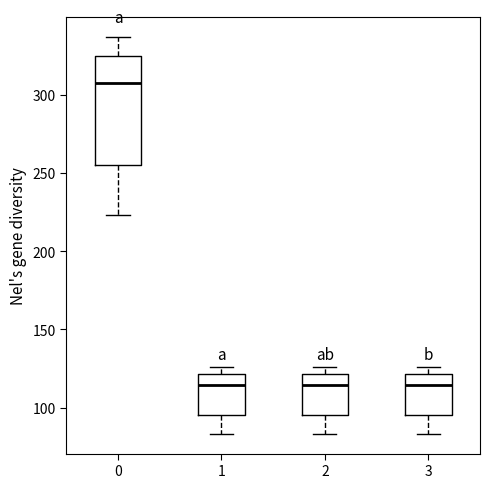

Reading left to right, read every box against the y-axis: the position of its median line, the range the box covers, and the ends of its whiskers. The values are not printed on the chart, so give them approximately, as read against the axis.

0: median 305, box 255 to 325, whiskers 225 to 335
1: median 115, box 95 to 120, whiskers 85 to 125
2: median 115, box 95 to 120, whiskers 85 to 125
3: median 115, box 95 to 120, whiskers 85 to 125